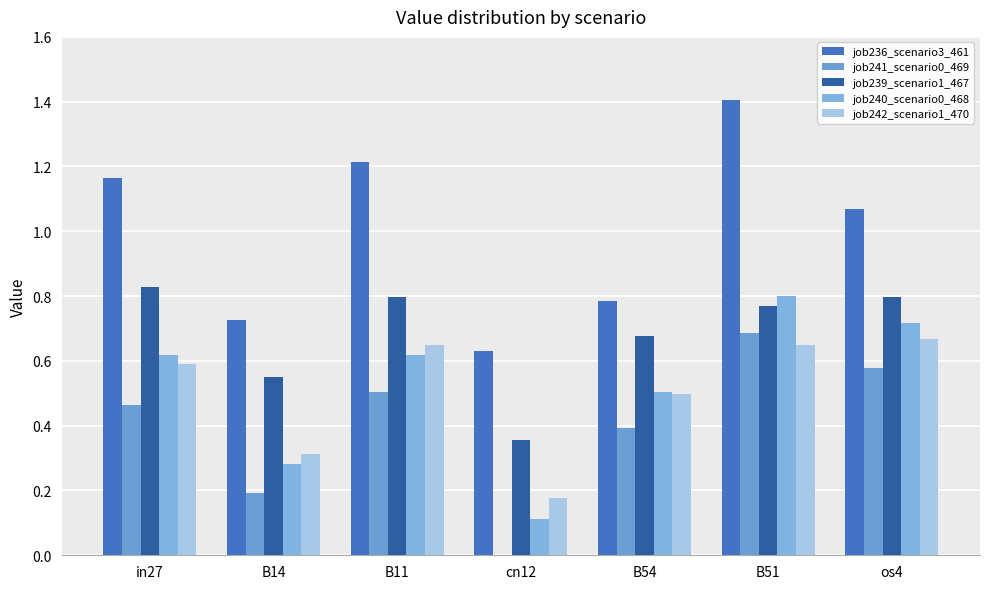

Count the job241_scenario0_469 values in the range 0 to 1.

7